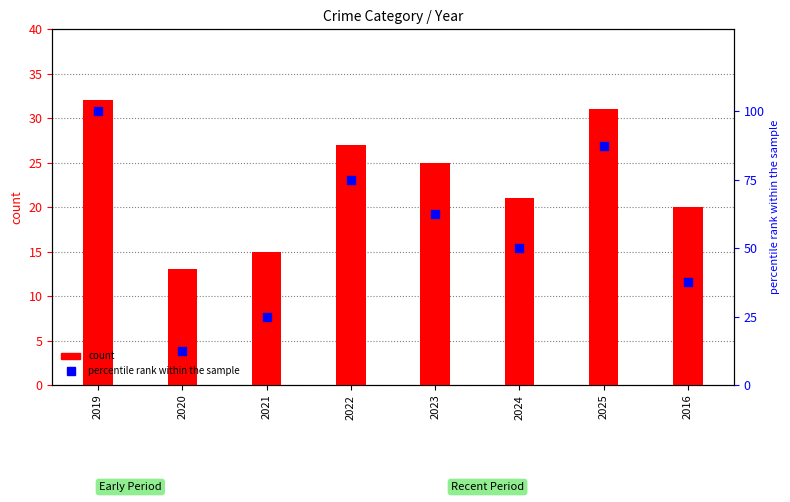

What are all the series names shown in the legend?

count, percentile rank within the sample